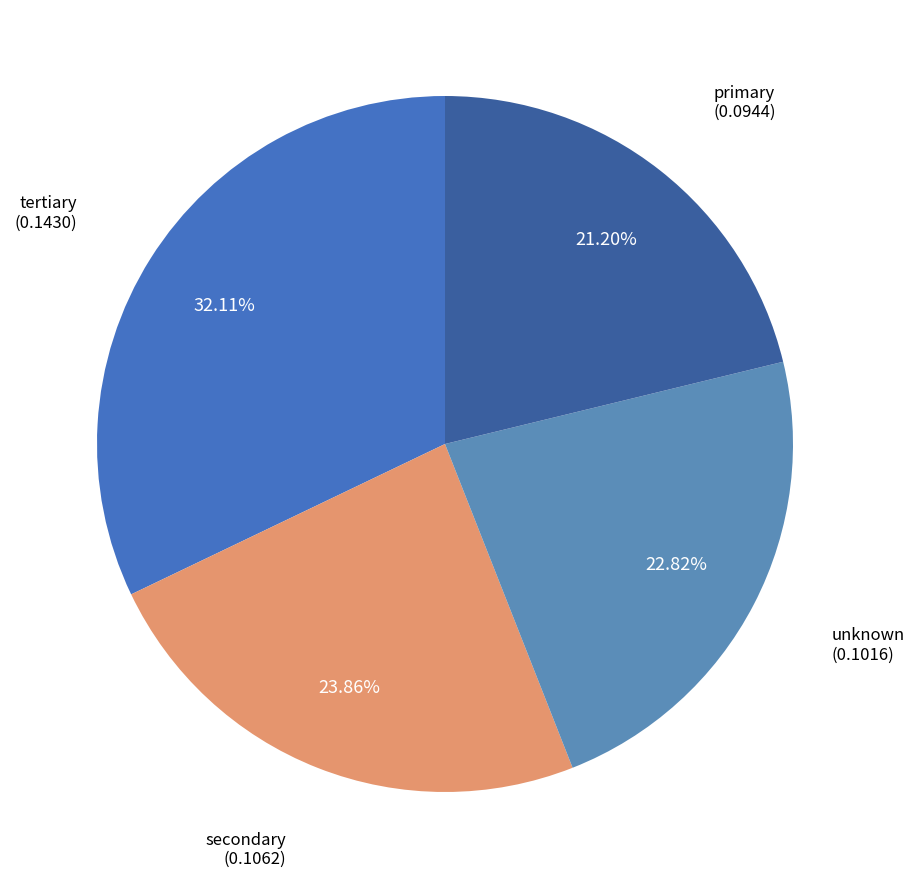

Which slice is the smallest?

primary